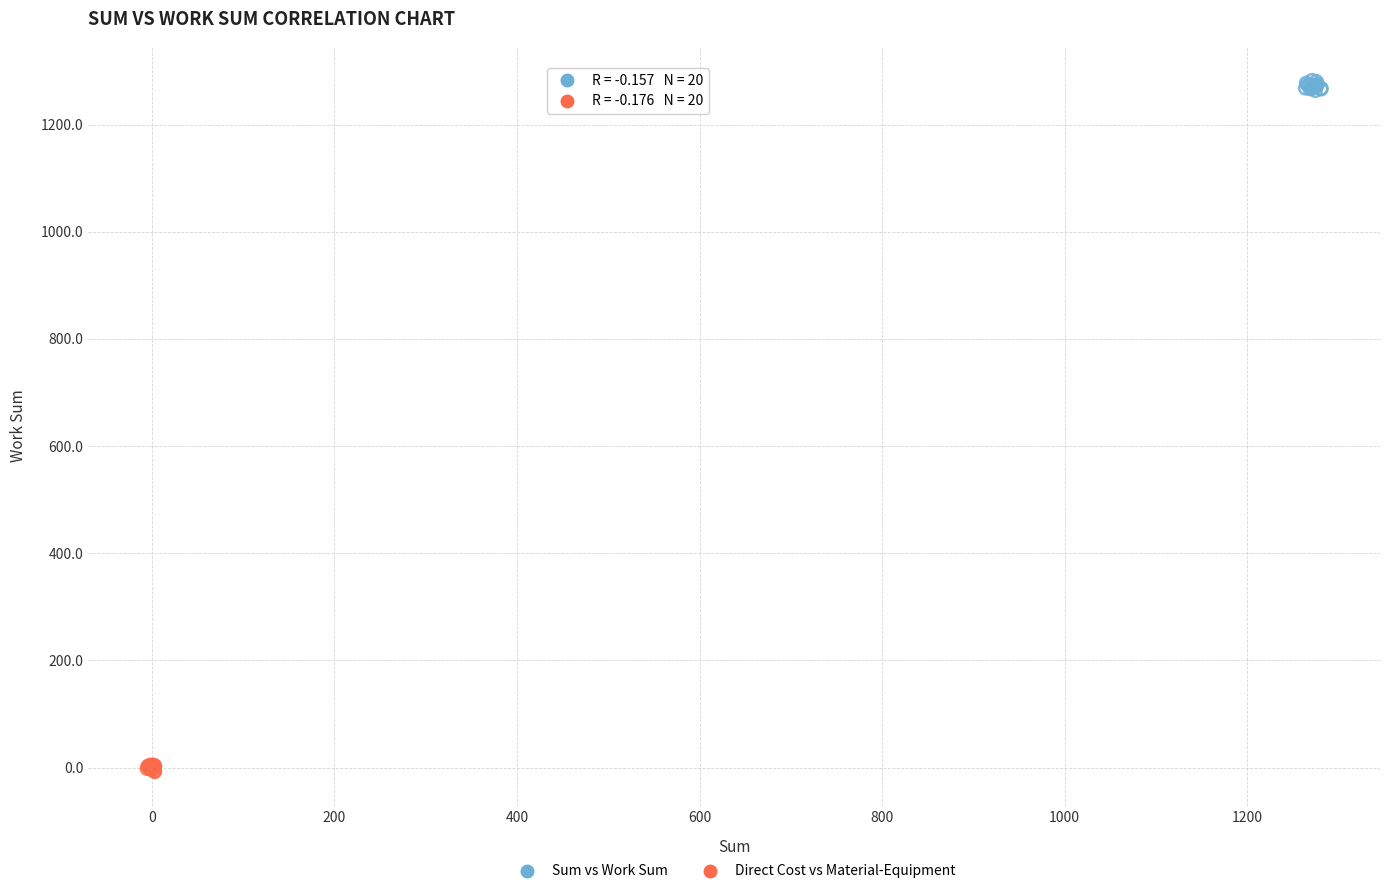

Which series reaches the minimum Y coordinate?

Direct Cost vs Material-Equipment